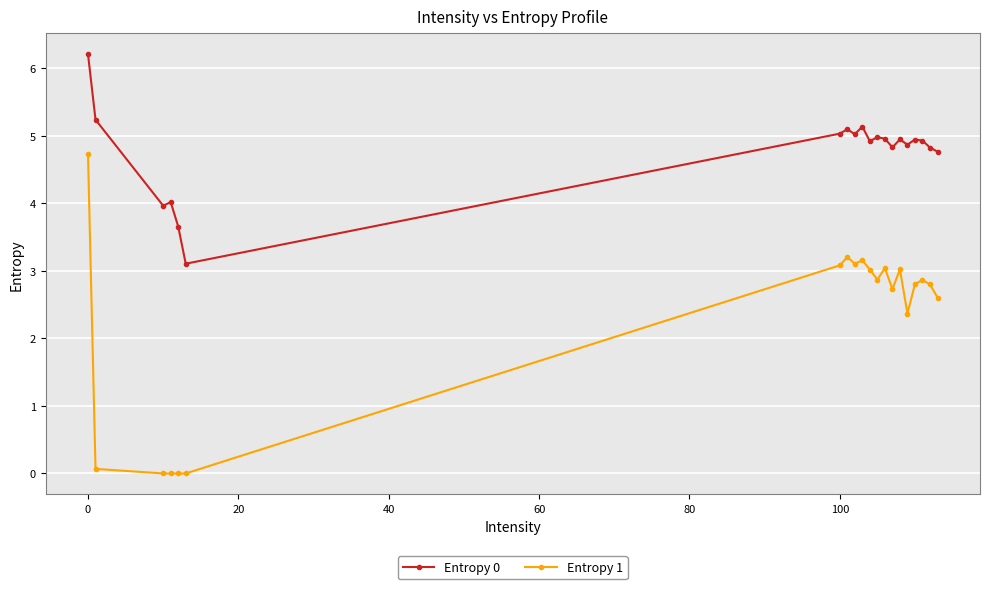

What is the sum of all Entropy 1 values?

45.5